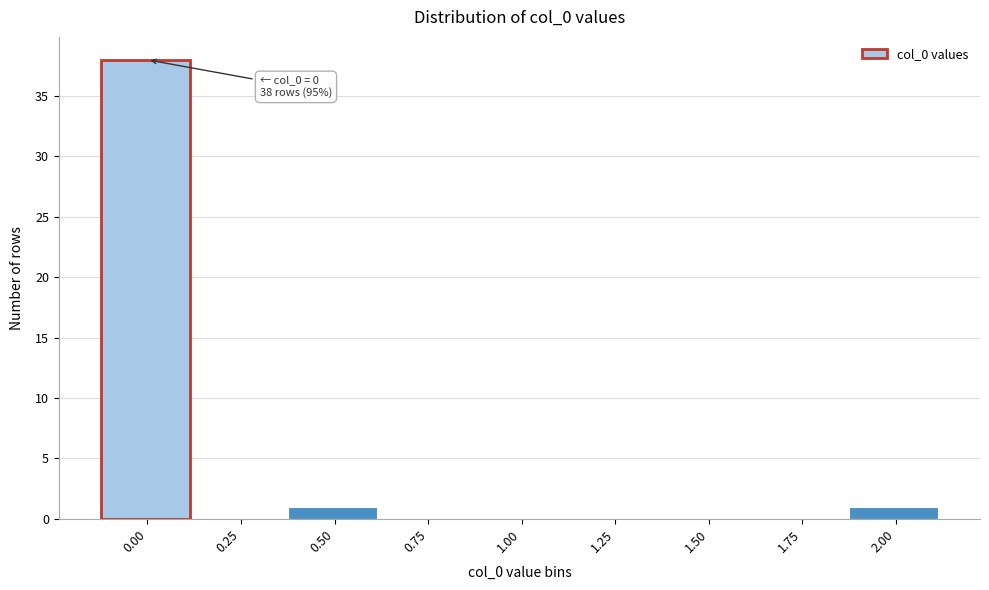

Reading right to left, transcribe all the data shown in this chart.

2.00=1	1.75=0	1.50=0	1.25=0	1.00=0	0.75=0	0.50=1	0.25=0	0.00=38